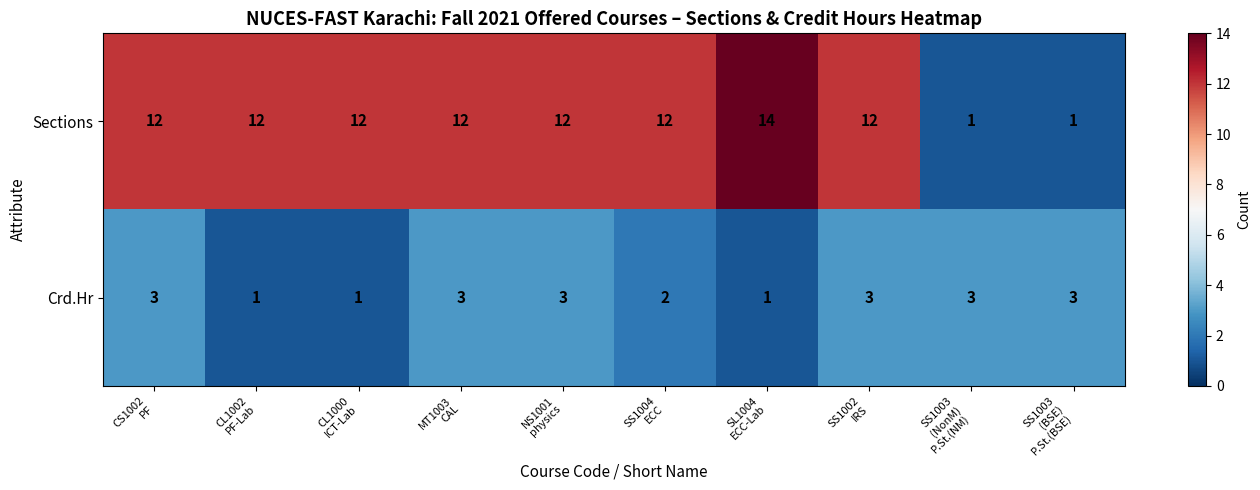

What is the maximum value for Sections?

14